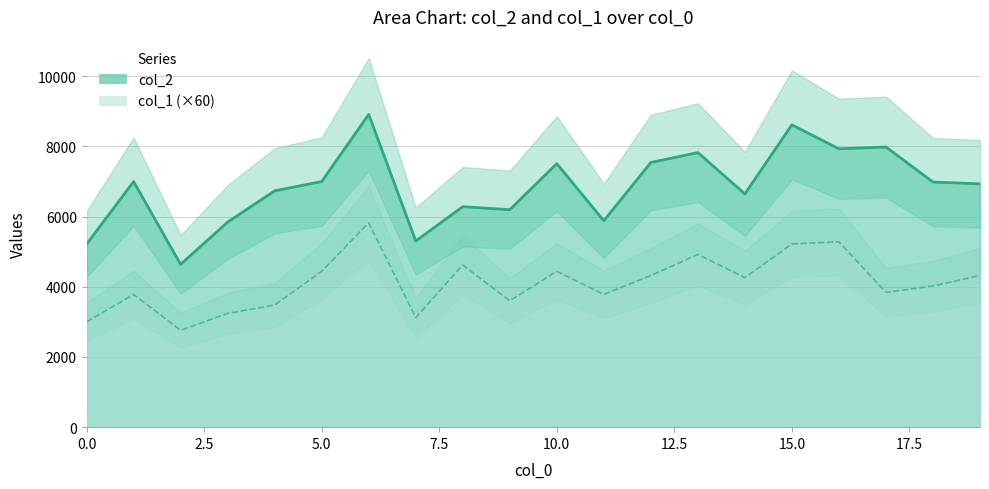

Where is the first local maximum for col_1?

1